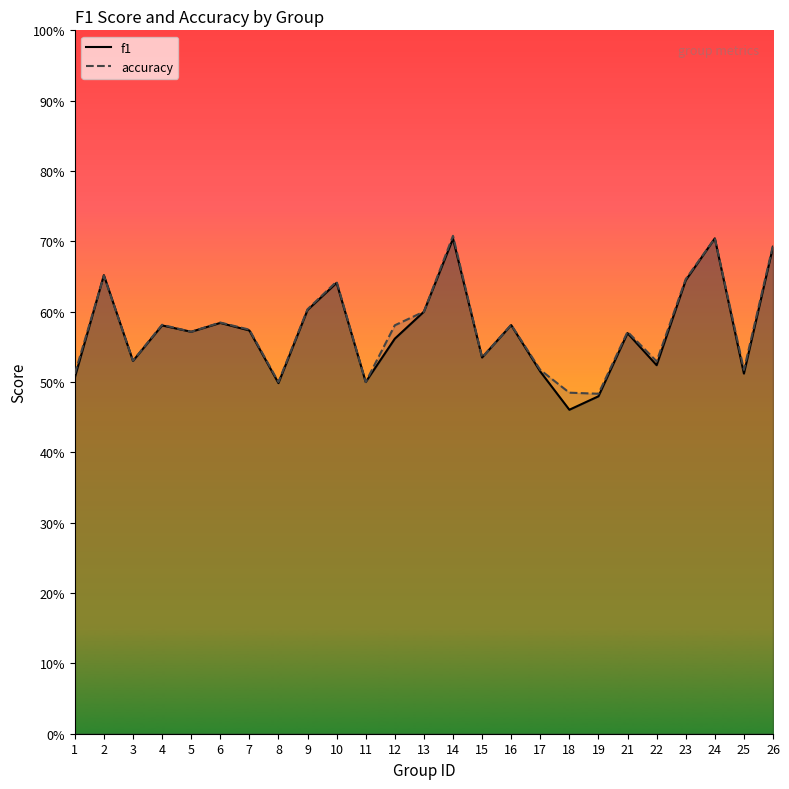

The f1 series shows 0.3 at 14. True or false?

False